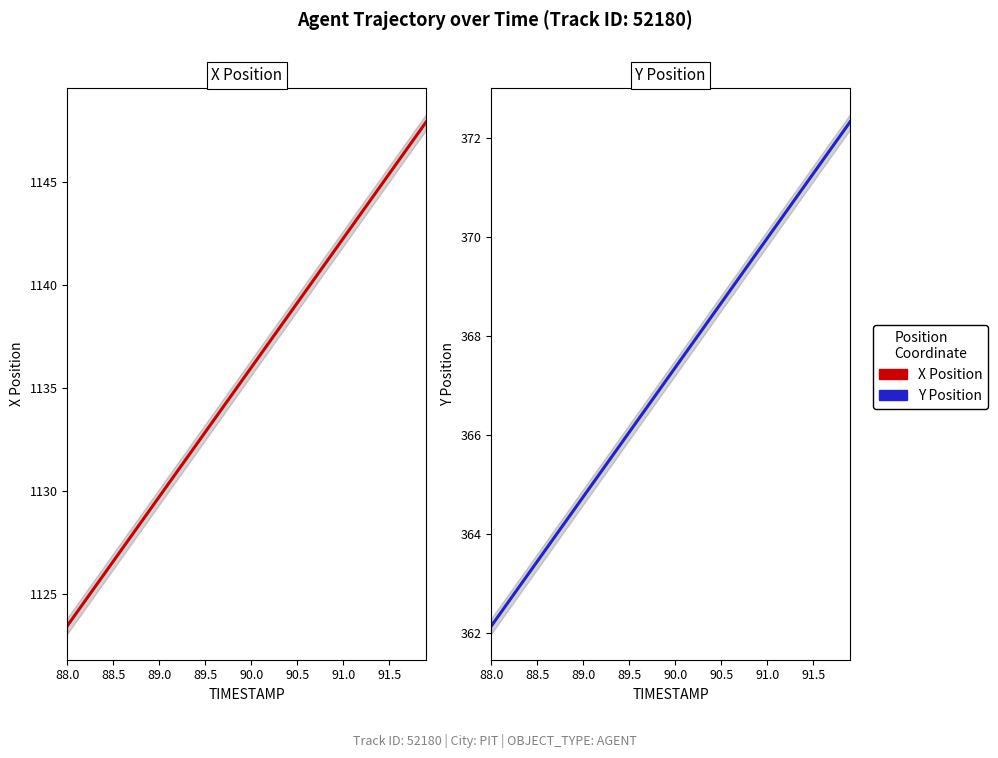

List the series in order of their peak value, highest first.

X Position, Y Position